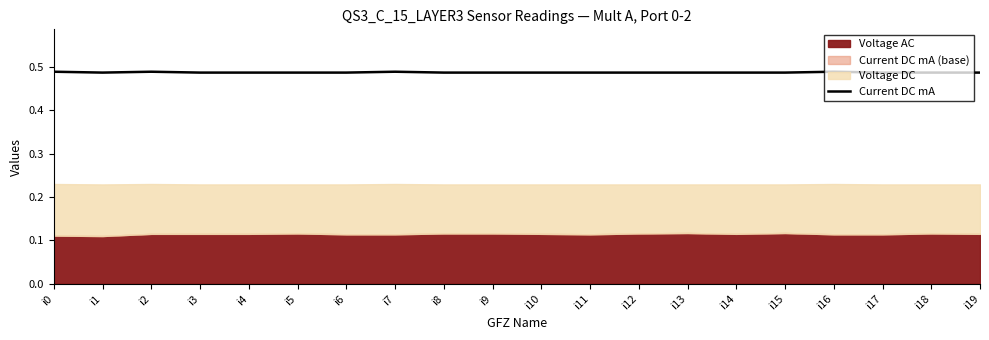

The value of Current DC mA at i16 is 0.2. True or false?

False